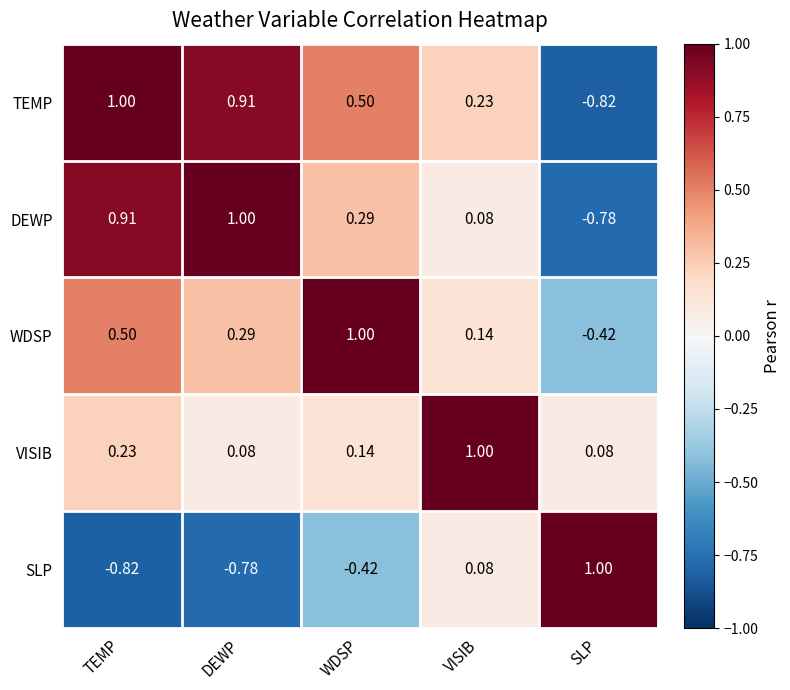

Which category has the highest value in the VISIB series?

VISIB